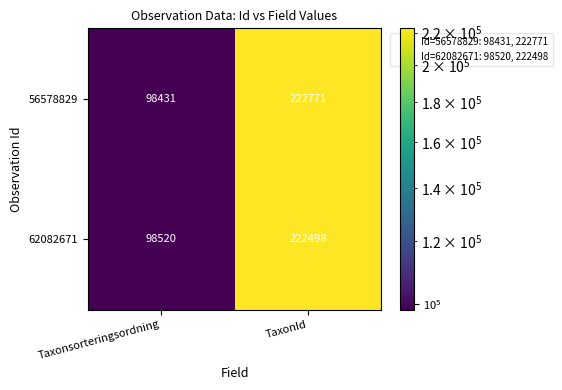

What is the spread (max minus min) of values at TaxonId?

273